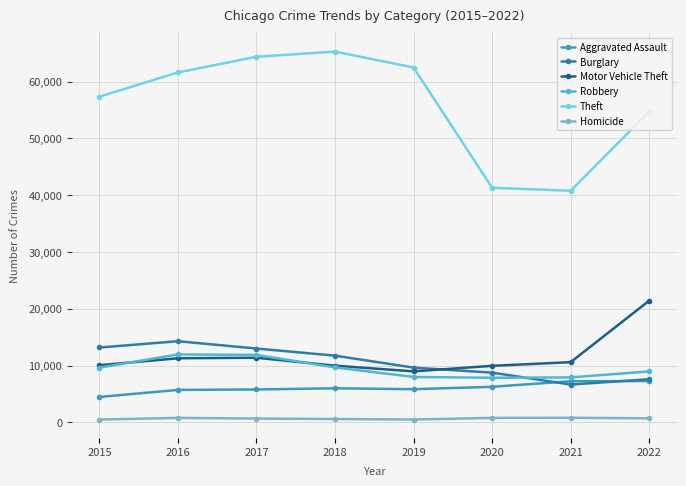

What is the minimum value shown in the chart?

496